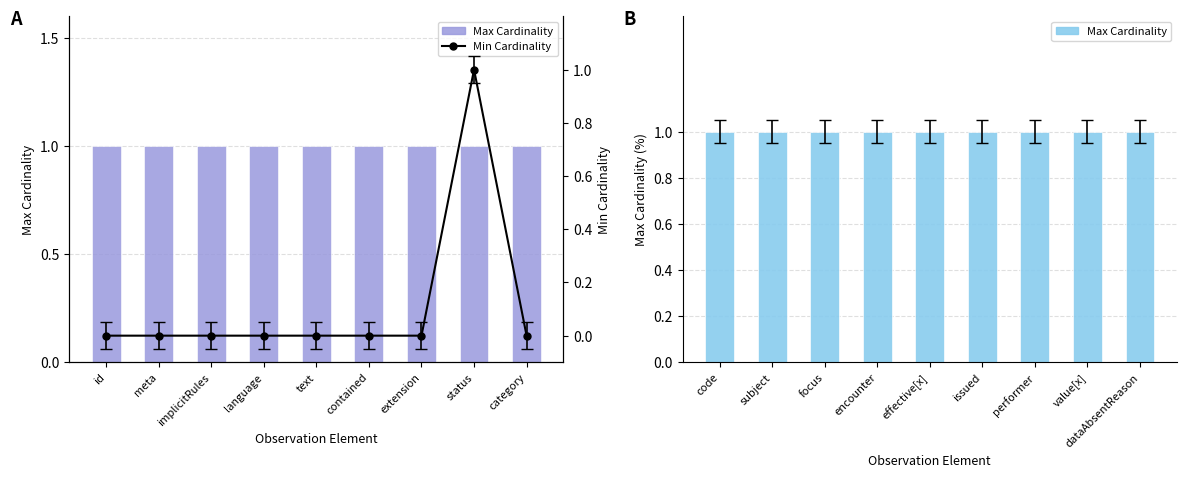

What position from the left is contained?

6